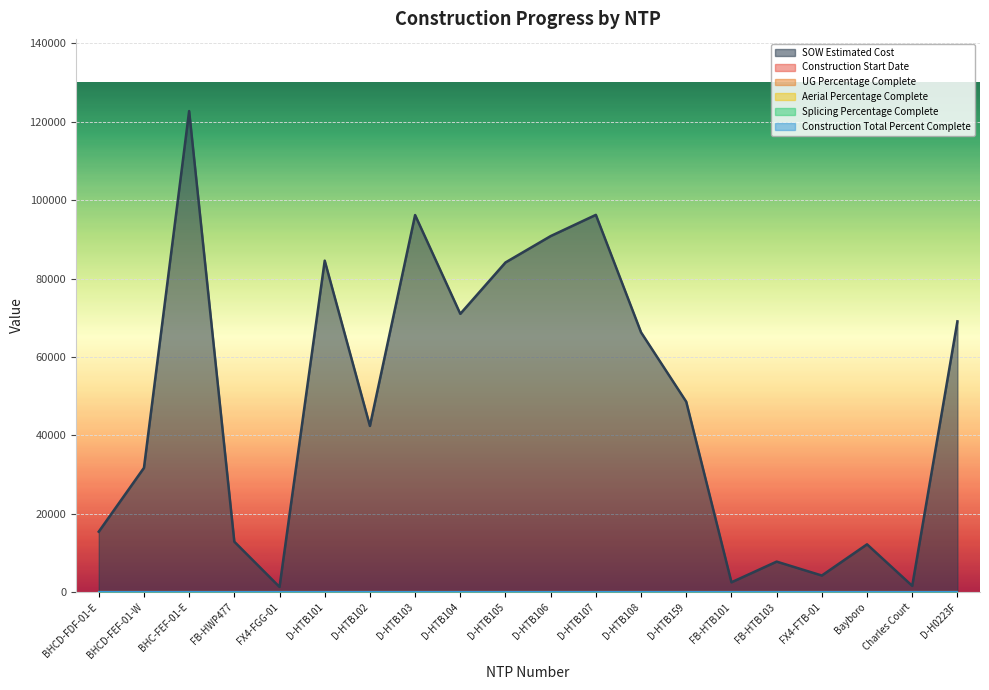

What position from the right is FB-HWP477?

17